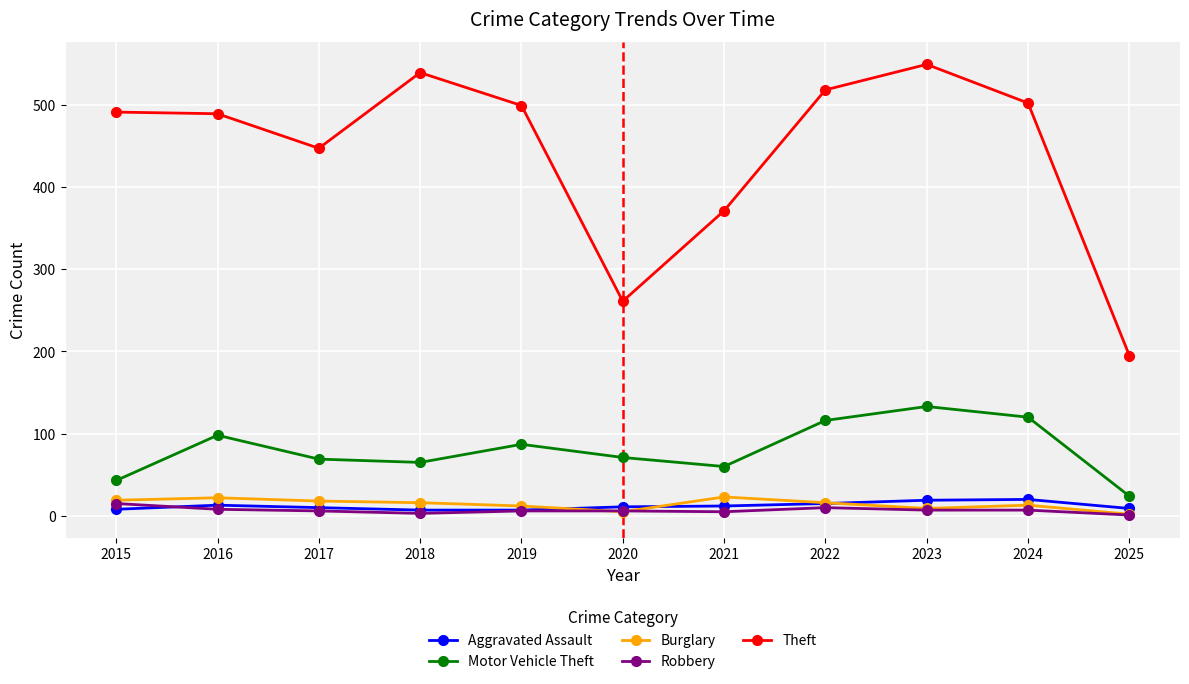

The Motor Vehicle Theft series shows 69 at 2017. True or false?

True